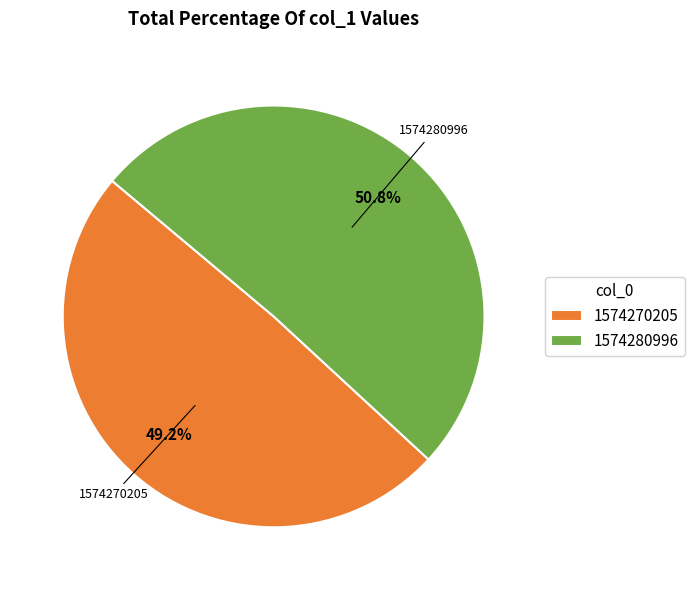

Which category has the smallest portion of the pie?

1574270205